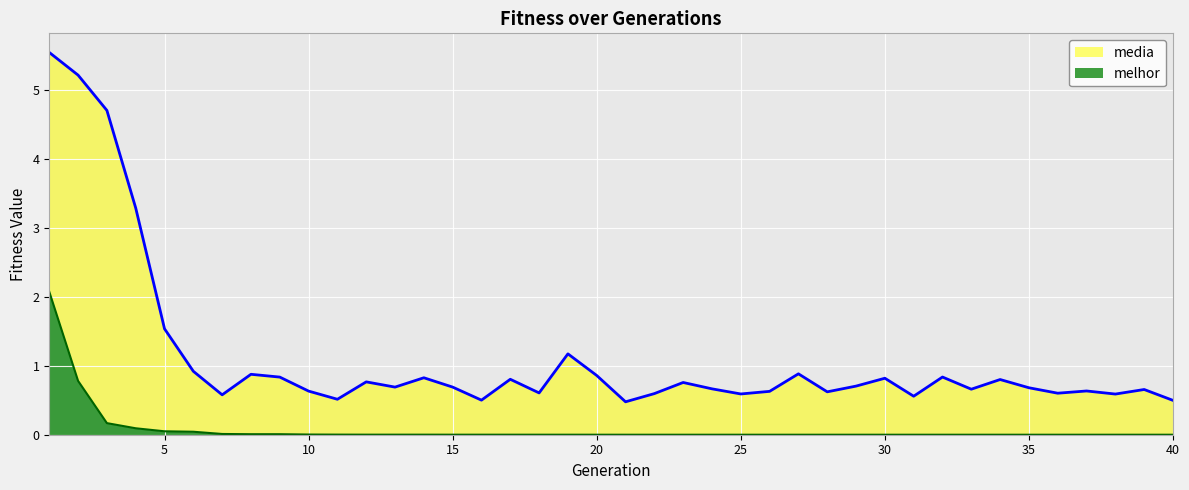

At which category does media reach its first local peak?

8